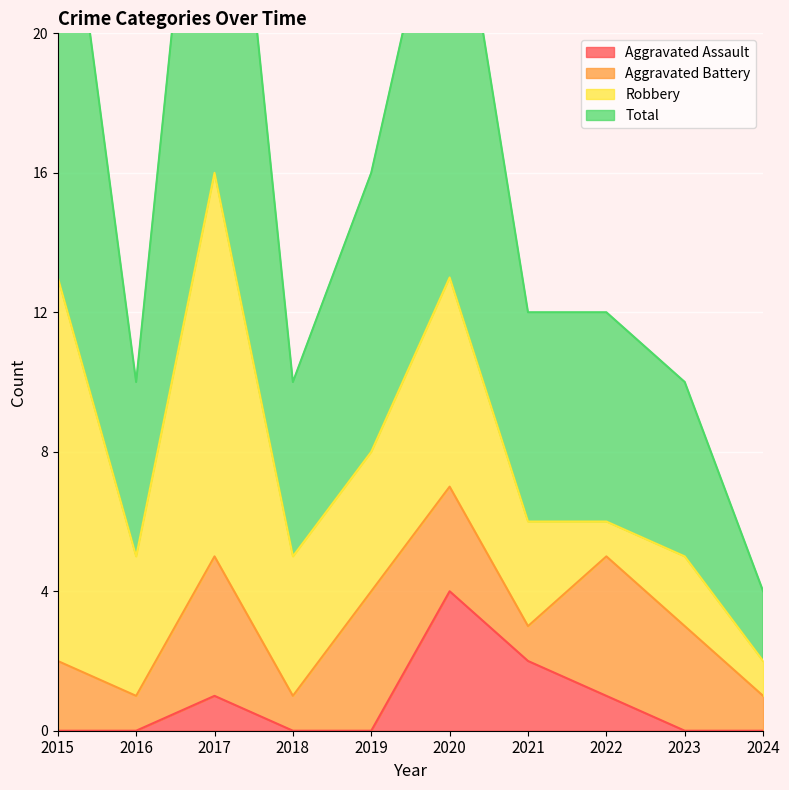

What is the highest value of the Aggravated Assault series?

4